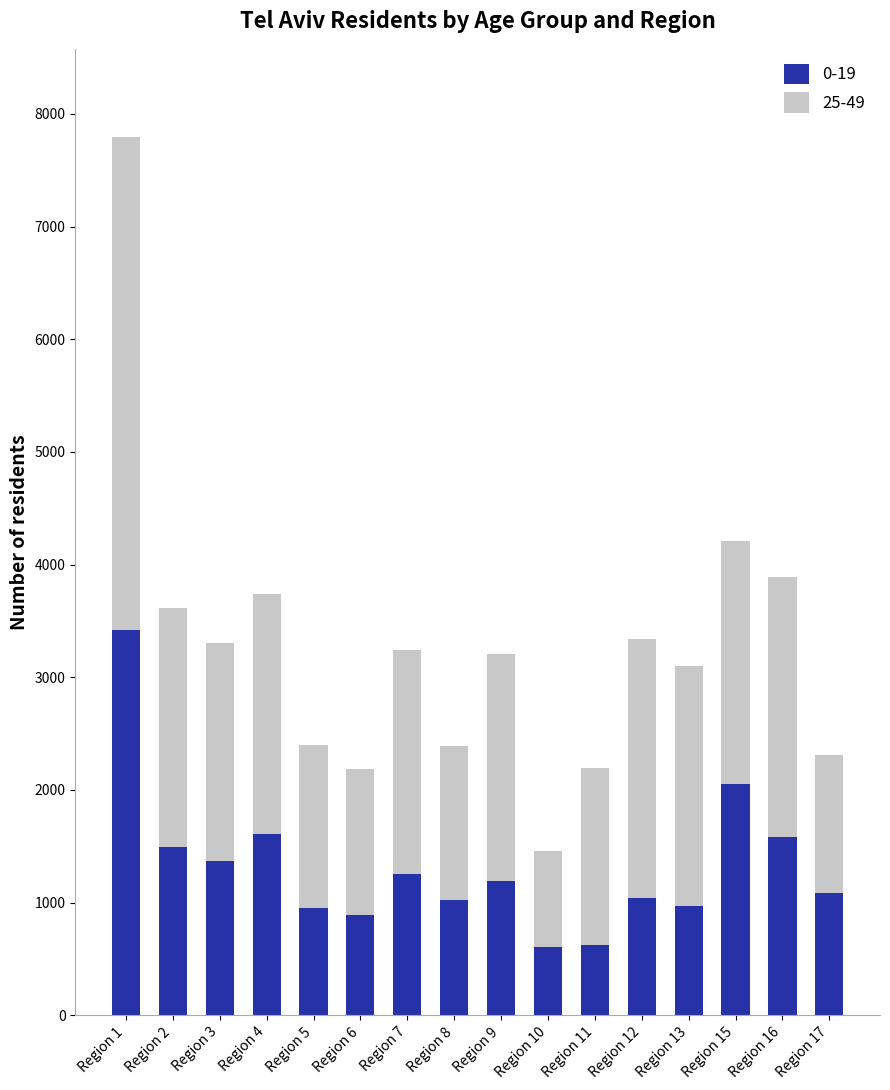

What are all the series names shown in the legend?

0-19, 25-49